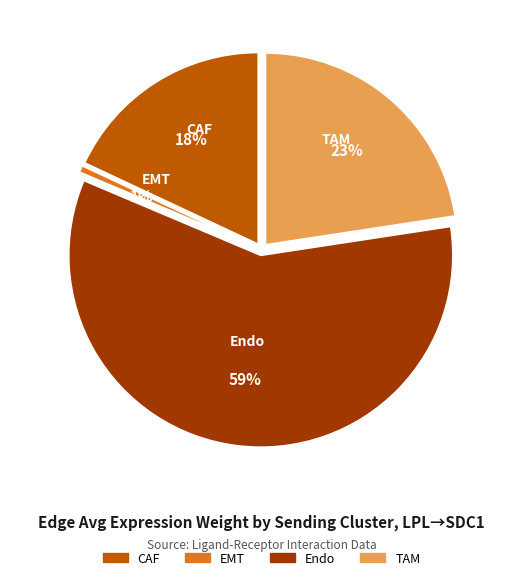

The TAM slice represents 23% of the pie. True or false?

True